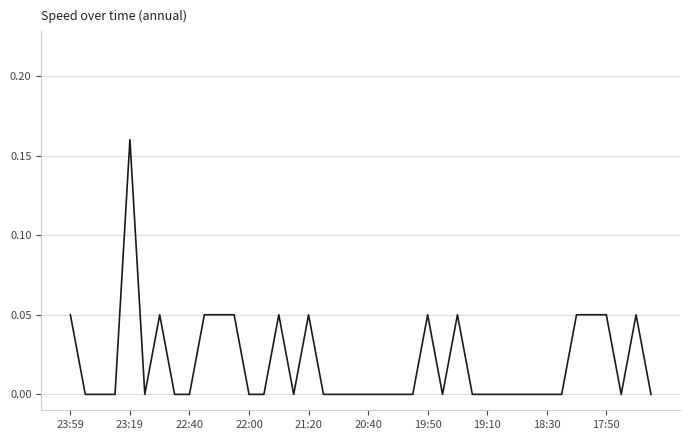

How many lines are shown in the chart?

1